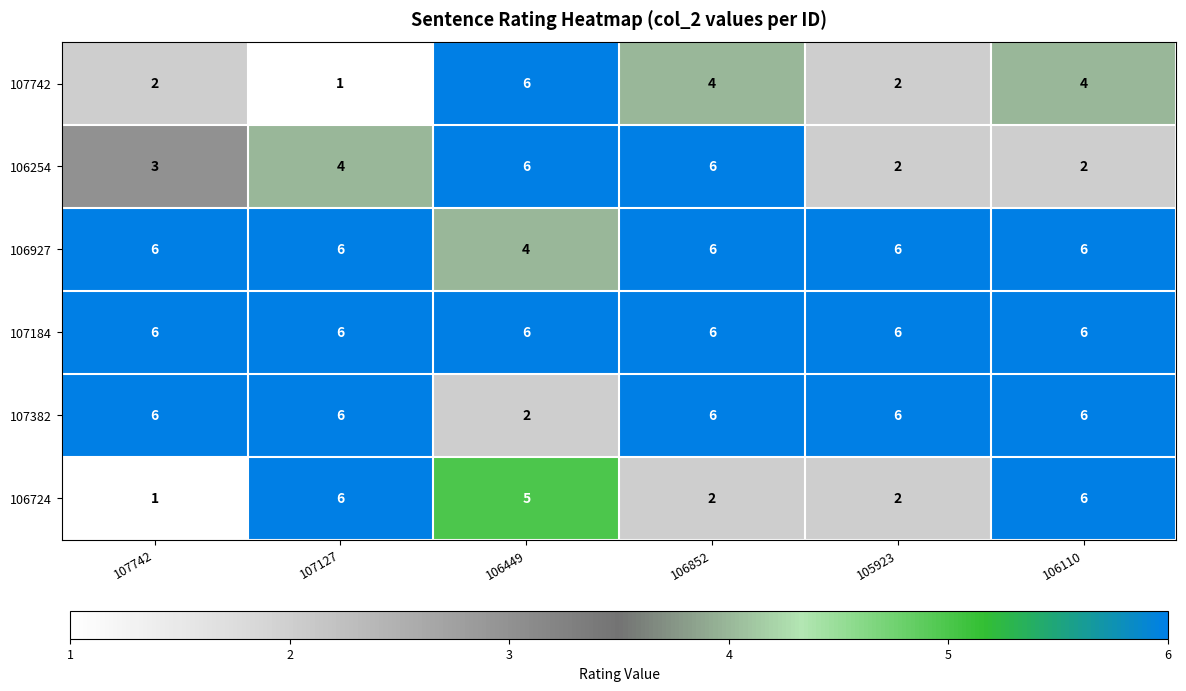

The 107184 series shows 6 at 107127. True or false?

True